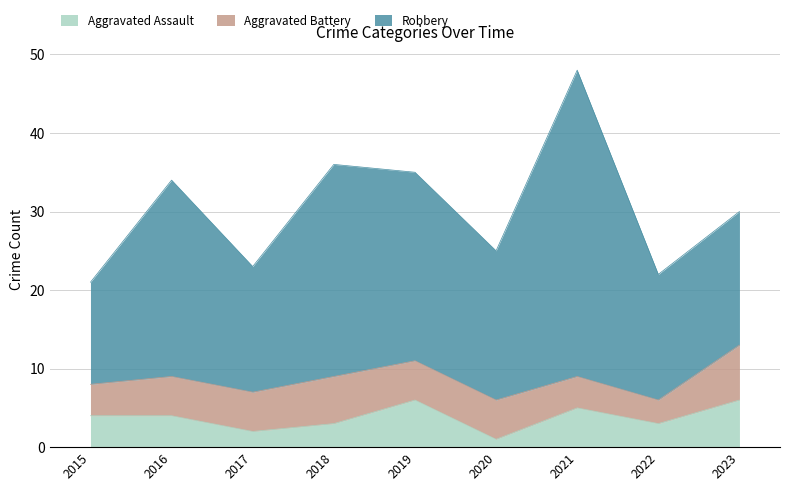

True or false: Aggravated Battery has more than 2 interior local peaks.

False